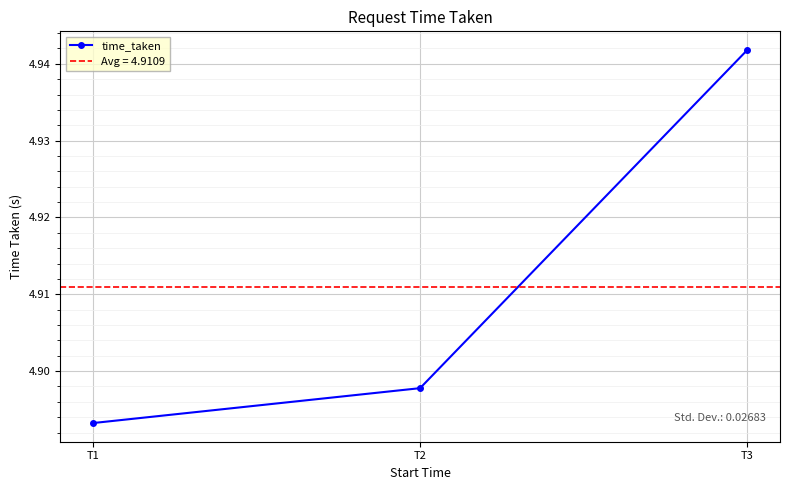

Reading left to right, transcribe all the data shown in this chart.

4.9	4.9	4.9